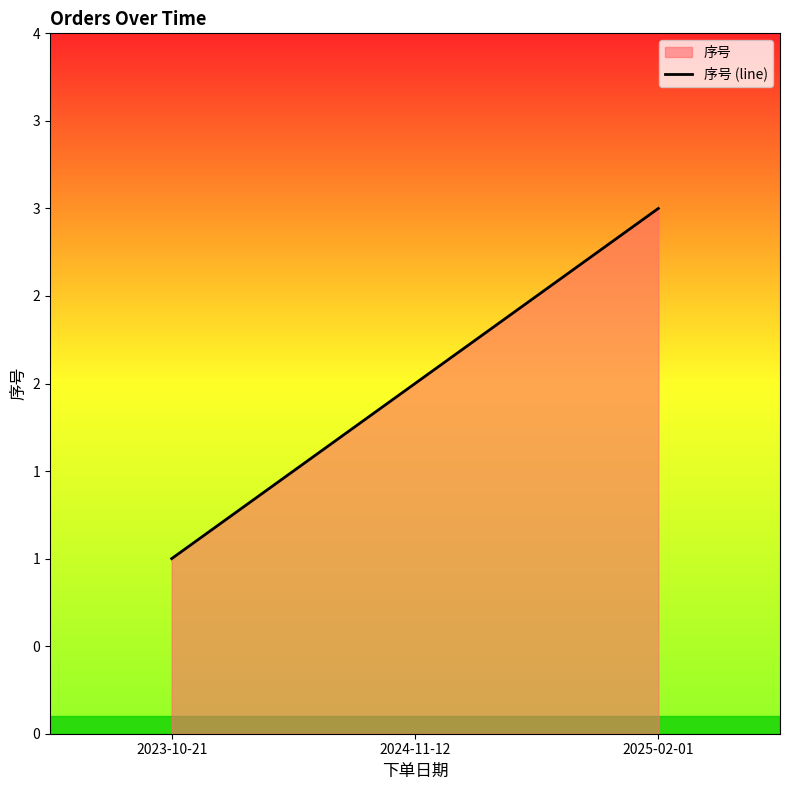

Rank the categories by value from lowest to highest.

2023-10-21, 2024-11-12, 2025-02-01